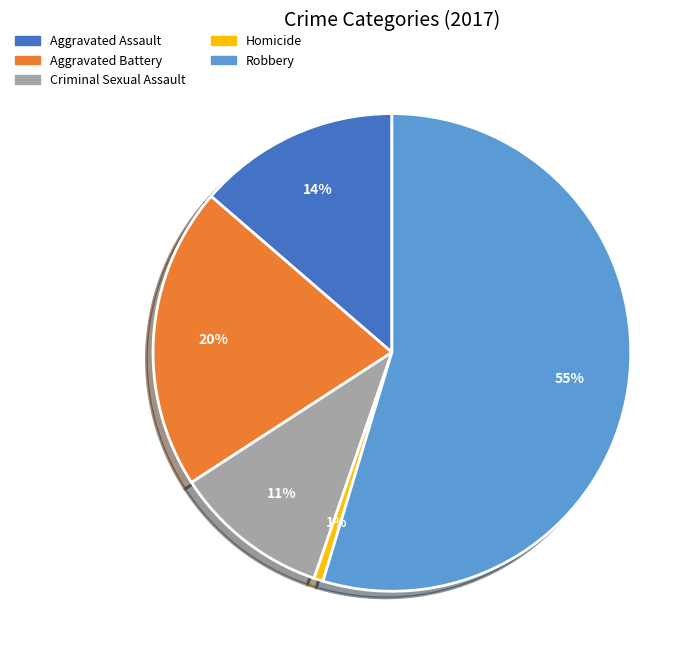

Is the sum of Homicide and Robbery greater than half?

Yes